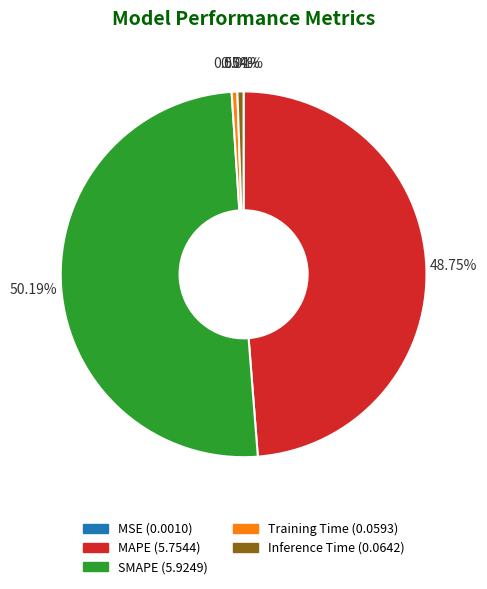

What is the ratio of the value at MAPE (5.7544) to the value at SMAPE (5.9249)?

1.0